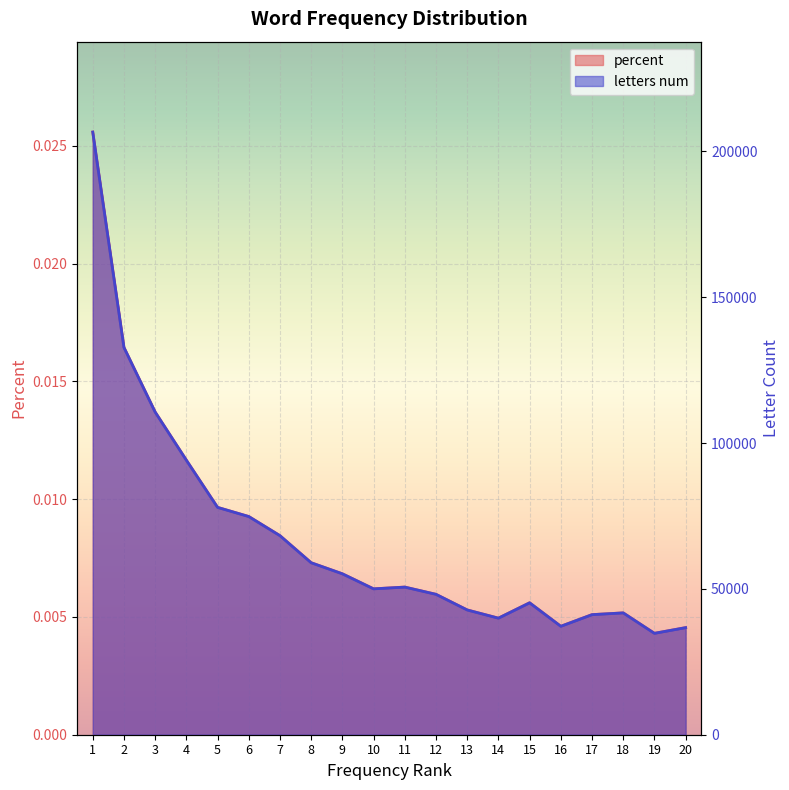

Which has a higher value, 6 or 15?

6